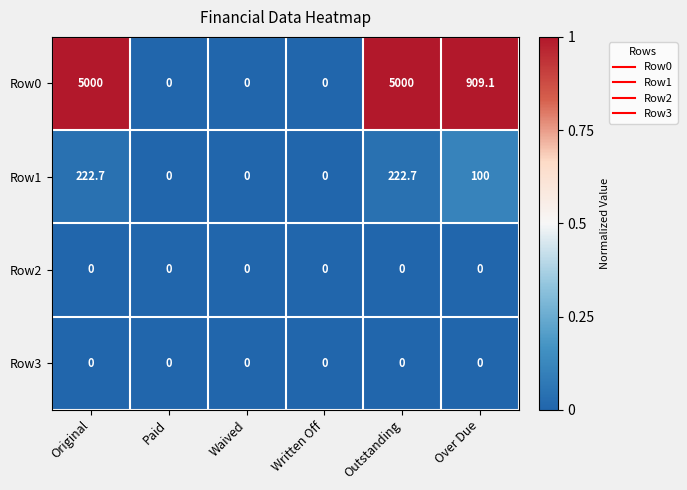

What is the maximum value shown in the chart?

5000.0